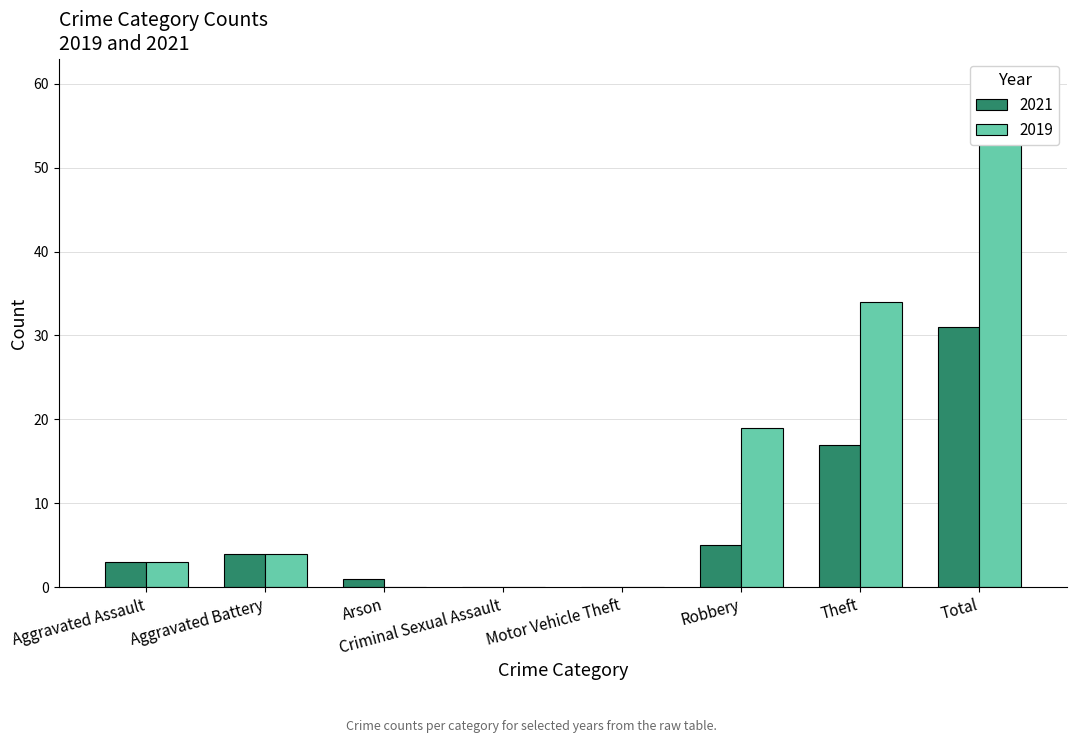

How many data points in 2021 are less than 4?

4